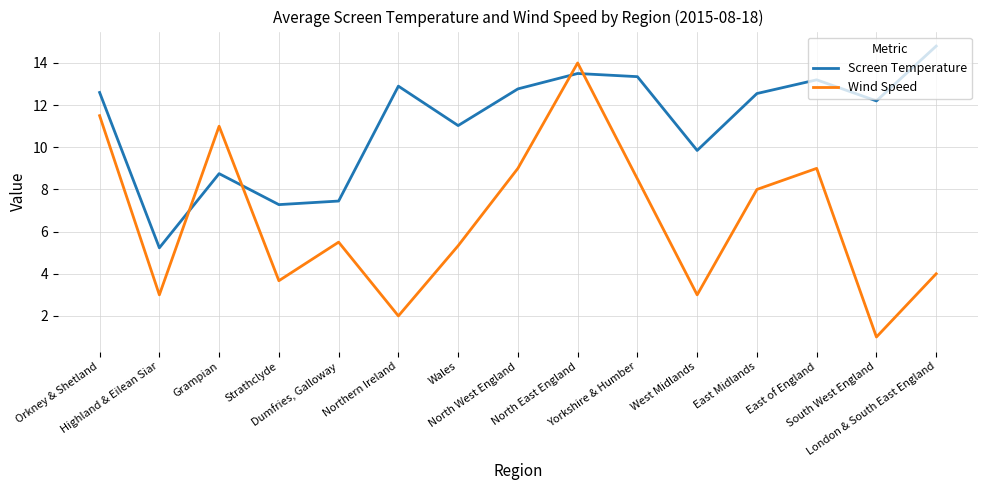

How many interior local peaks does the Screen Temperature series have?

4